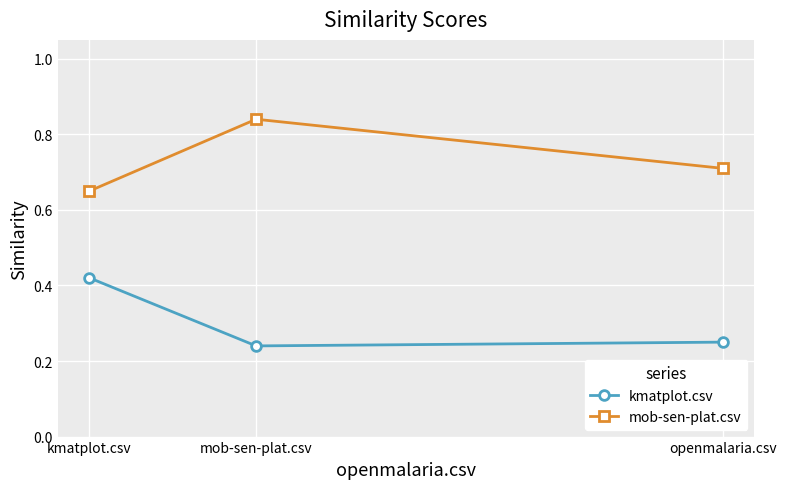

What is the spread (max minus min) of values at mob-sen-plat.csv?

0.6